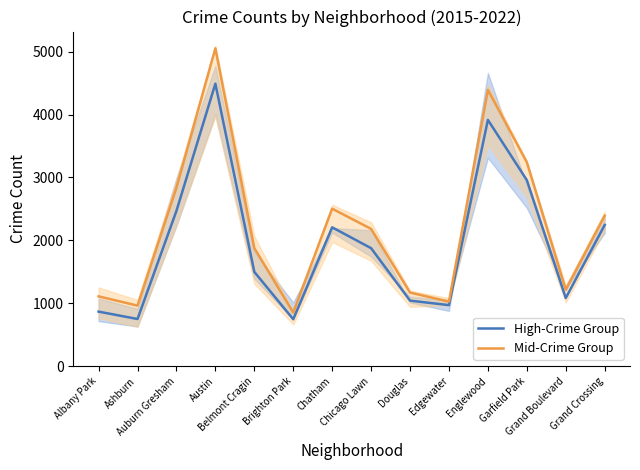

Is the value of Mid-Crime Group at Chatham greater than the value of High-Crime Group at Garfield Park?

No